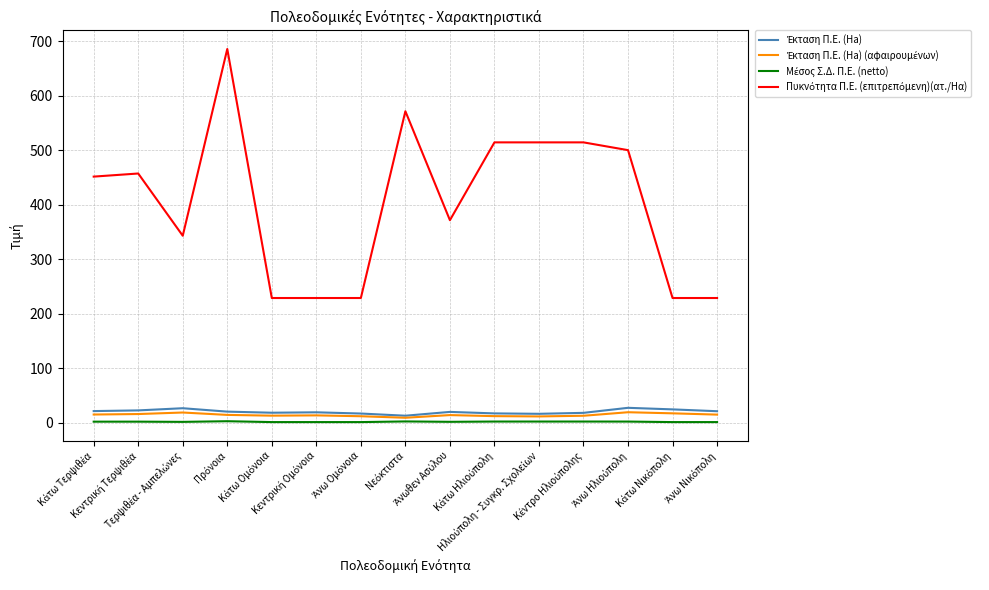

In Έκταση Π.Ε. (Ha), how many points are higher than both neighbors (excluding endpoints)?

4